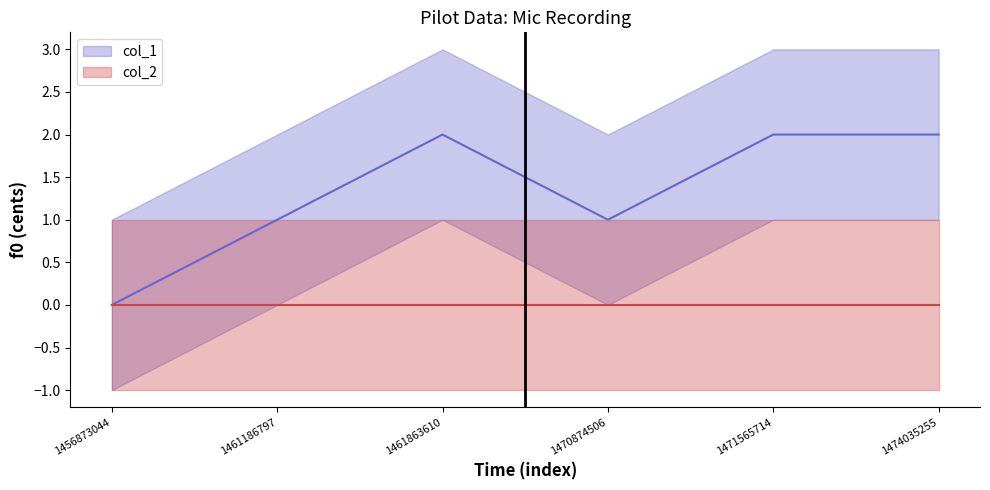

What is the maximum value shown in the chart?

2